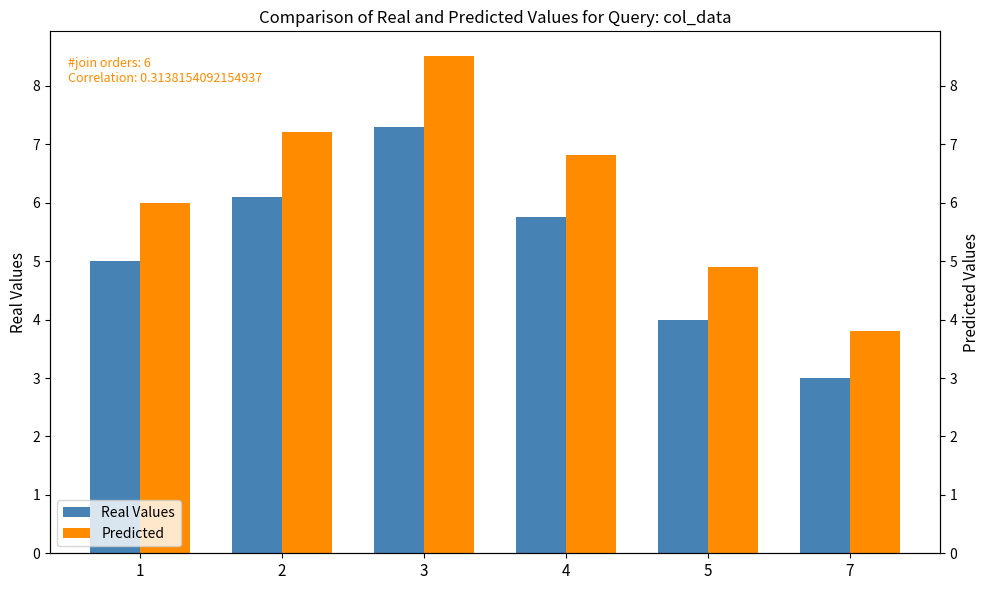

How many data points in Real Values are above 5?

3